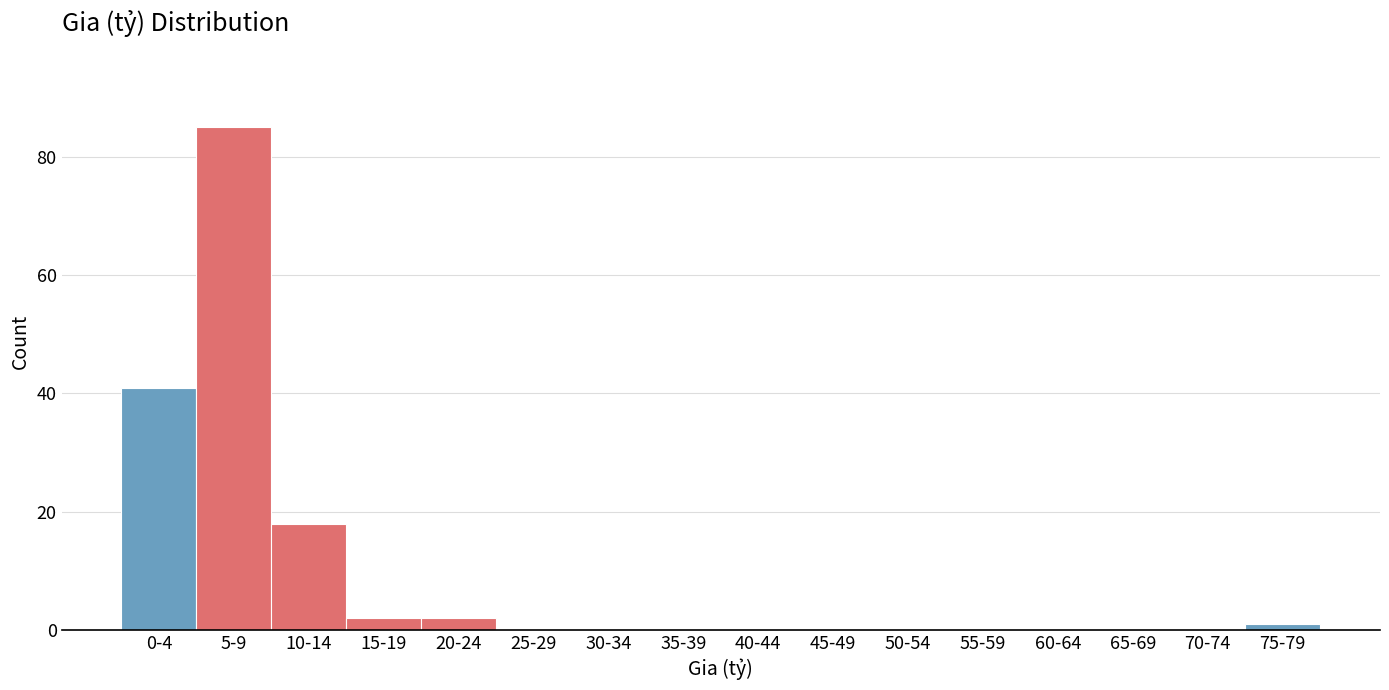

Reading right to left, extract all data points from this chart.

75-79=1	70-74=0	65-69=0	60-64=0	55-59=0	50-54=0	45-49=0	40-44=0	35-39=0	30-34=0	25-29=0	20-24=2	15-19=2	10-14=18	5-9=85	0-4=41